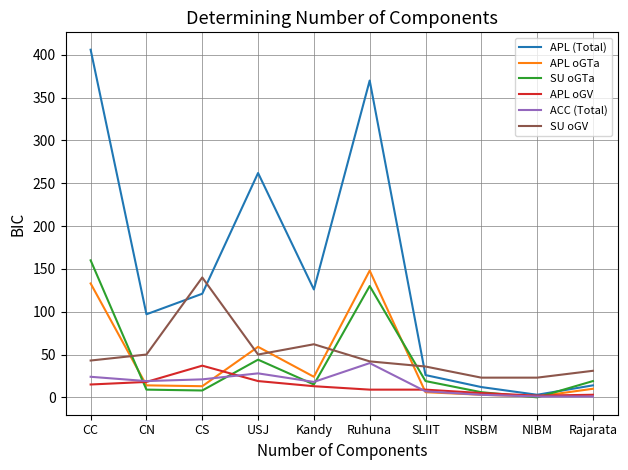

Between USJ and NIBM, which series saw the biggest shift?

APL (Total)